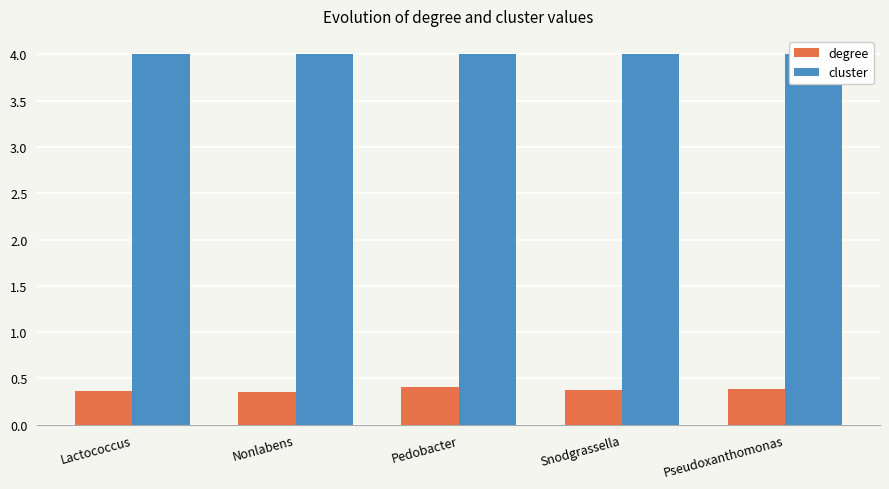

How many groups of bars are there?

5